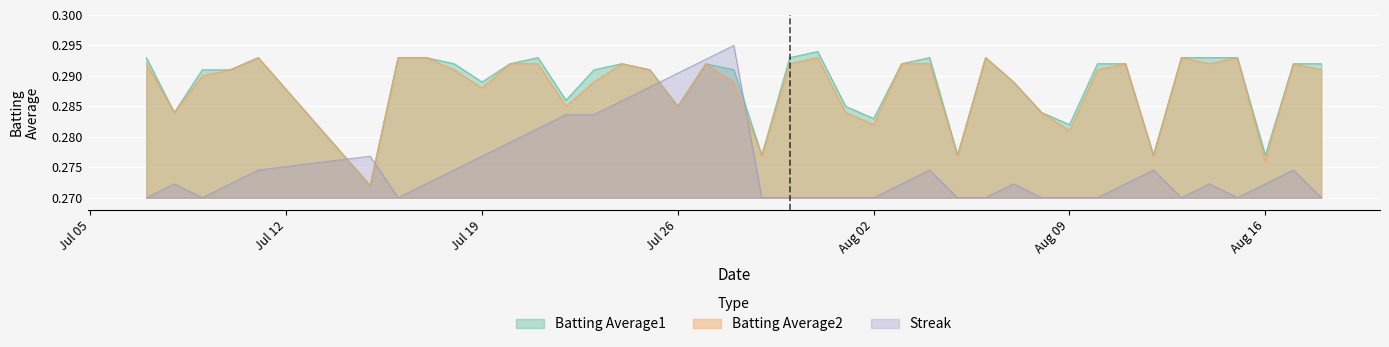

True or false: Batting Average1 and Streak intersect in this chart.

True